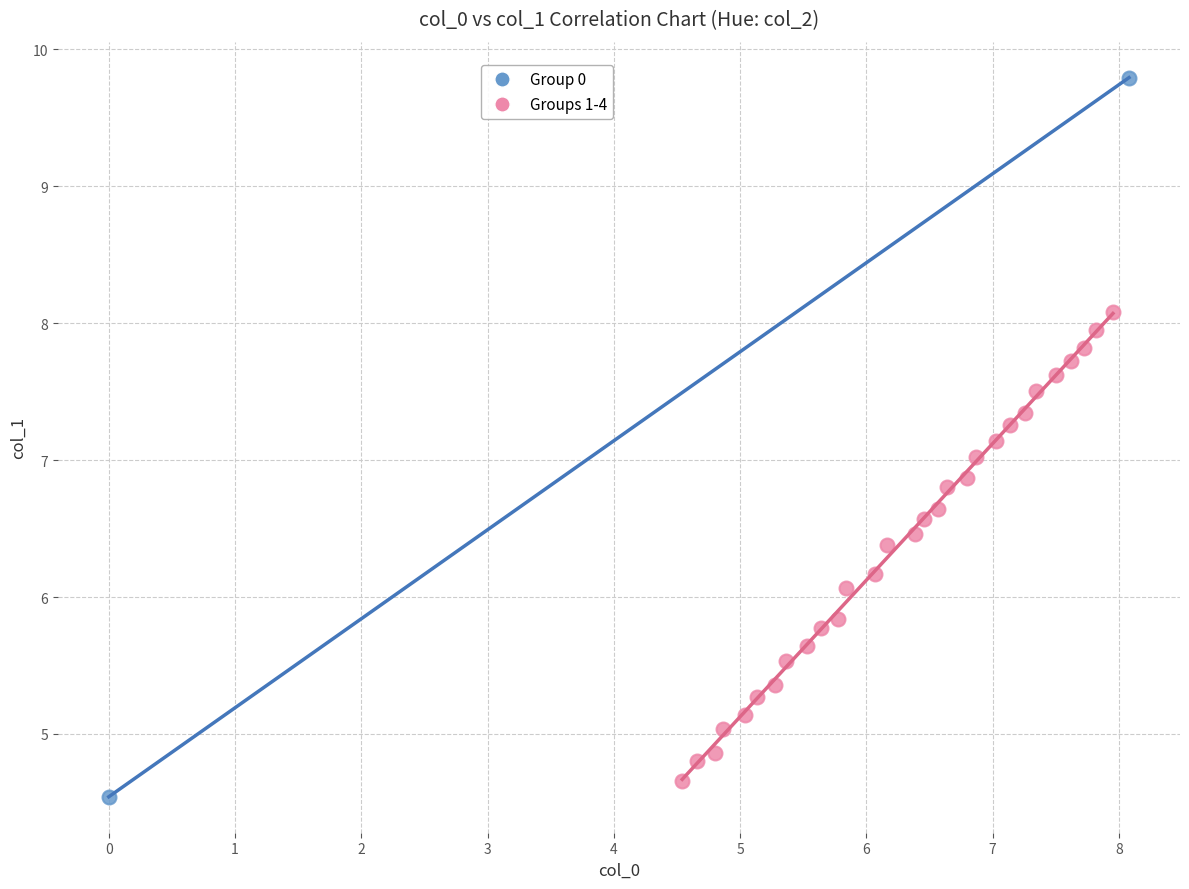

Which series has the widest spread of Y values?

Group 0